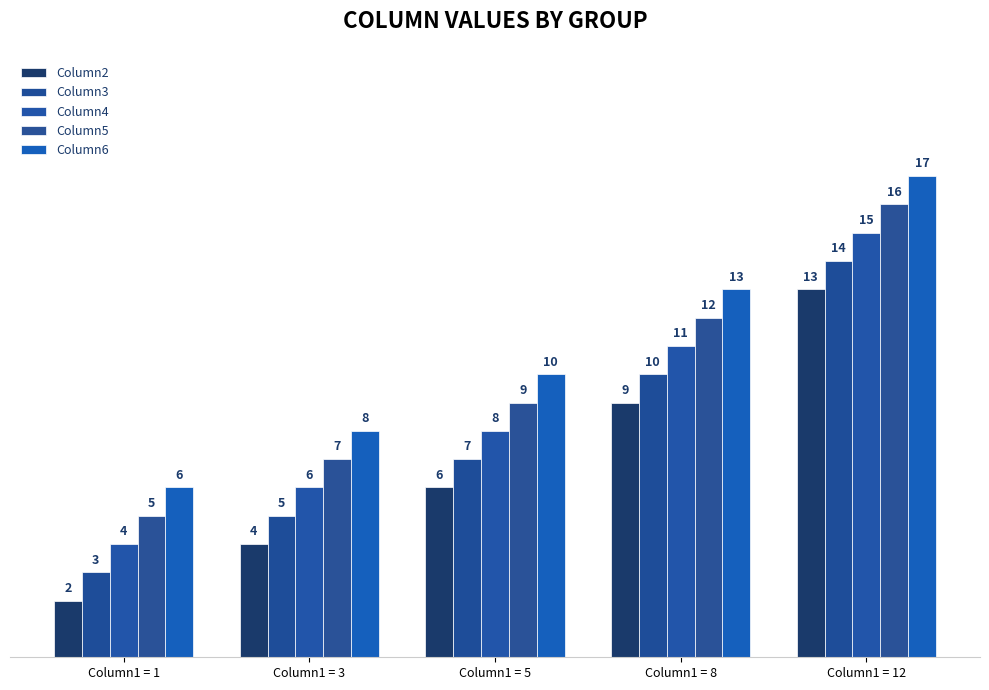

Where is Column2 nearest to the value 7?

Column1 = 5